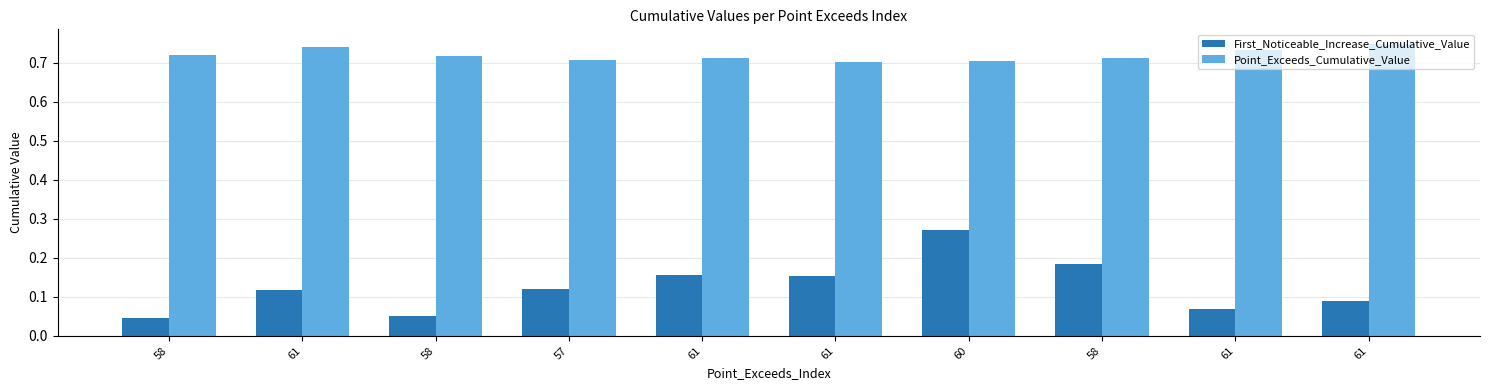

Is it true that Point_Exceeds_Cumulative_Value equals 0.7 at 58?

True